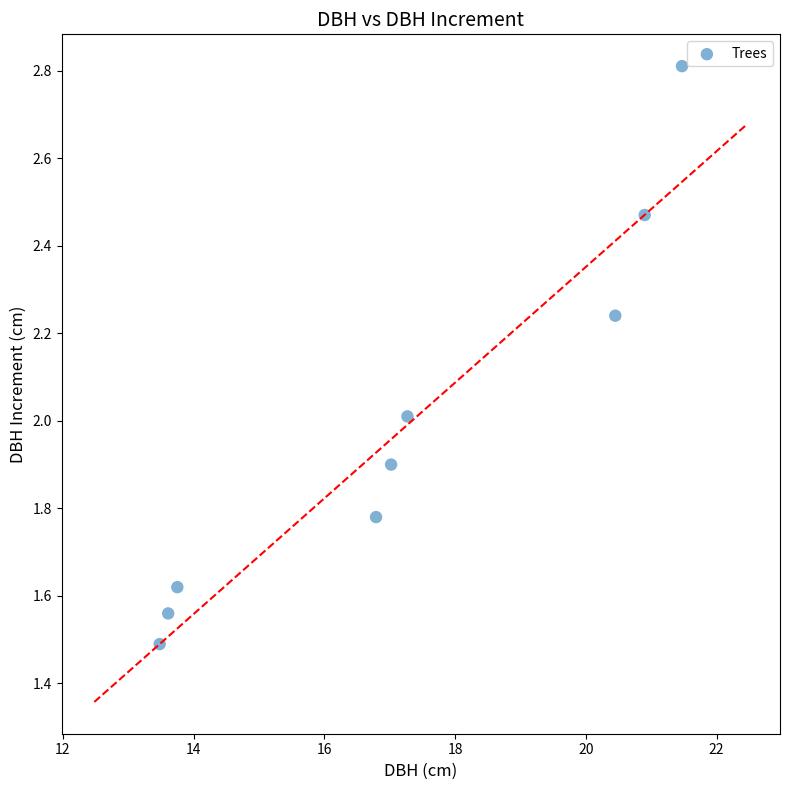

What is the range of Y values (max minus min)?

1.3